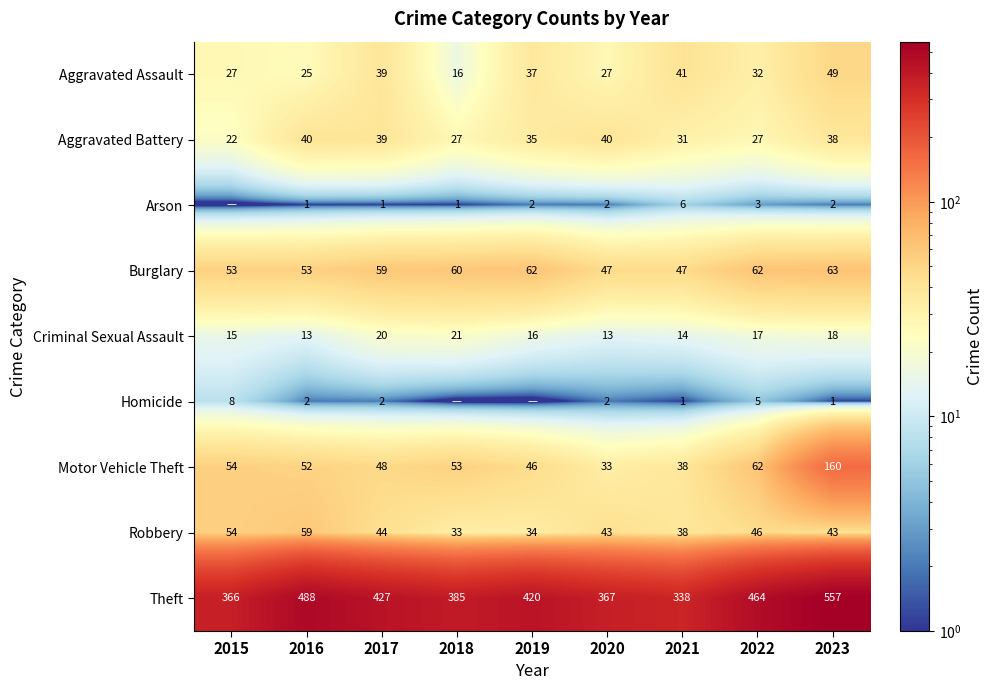

What is the lowest value of the Criminal Sexual Assault series?

13